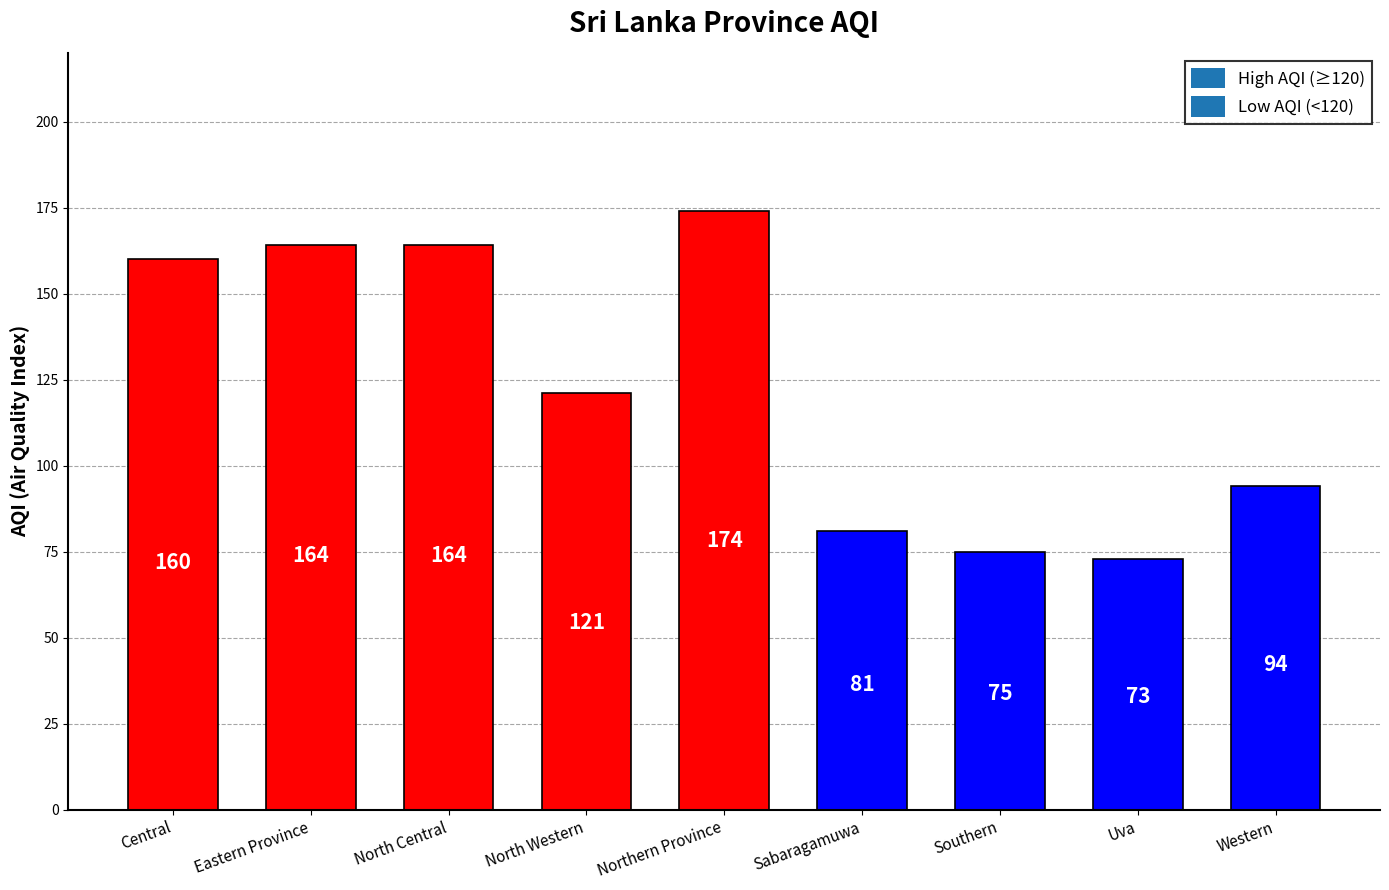

What is the change in value from North Central to Sabaragamuwa?

-83